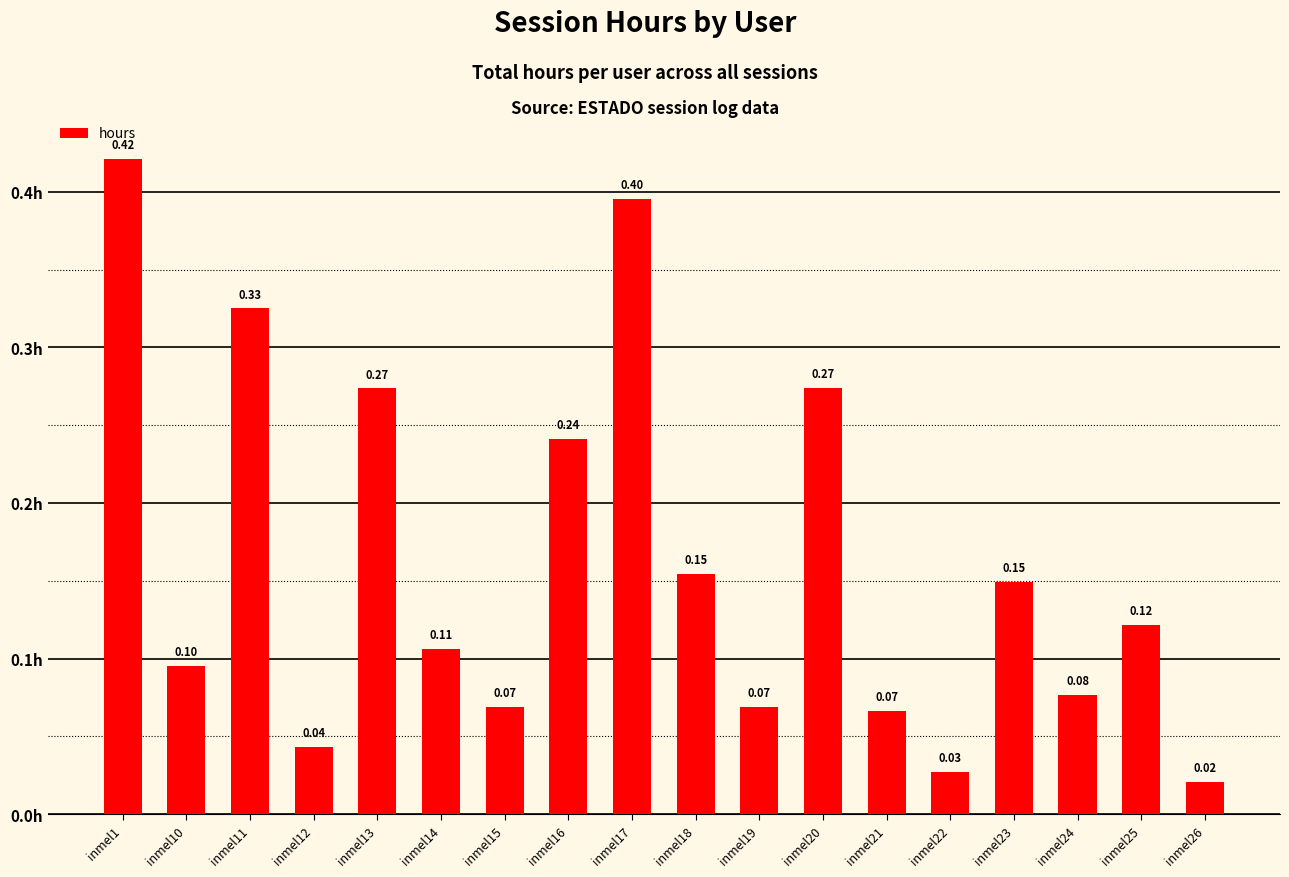

Where is the data nearest to the value 0?

inmel26